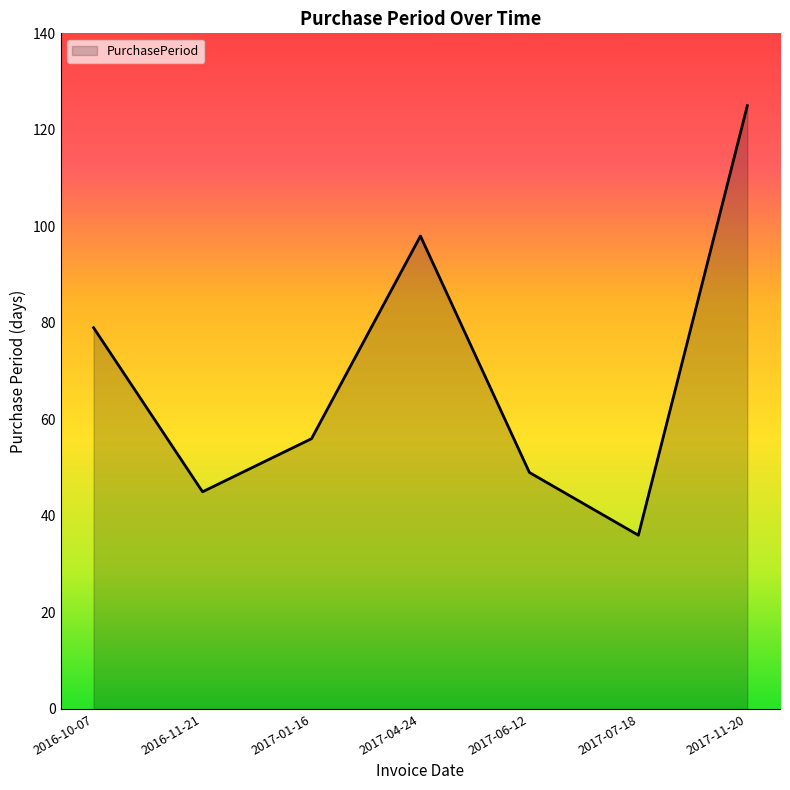

At which category does the data reach its first local valley?

2016-11-21